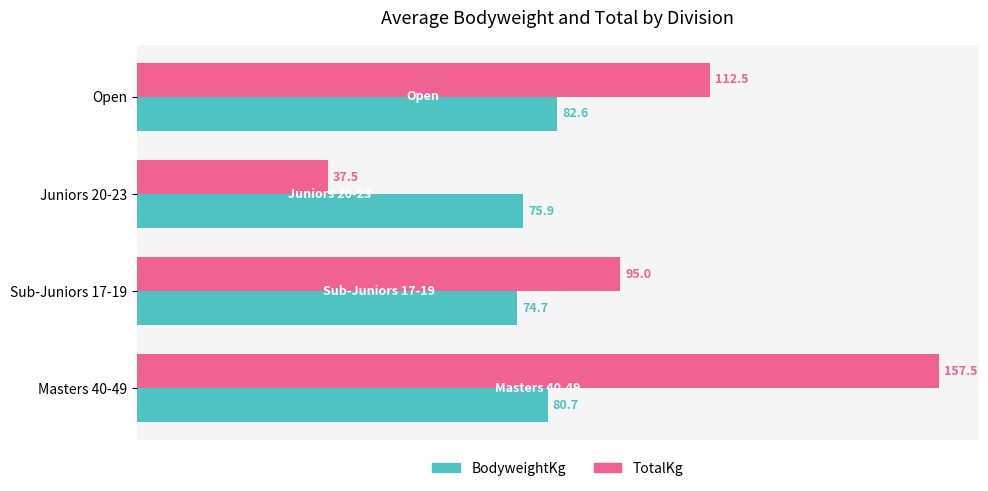

What value does the BodyweightKg series have at Juniors 20-23?

75.9